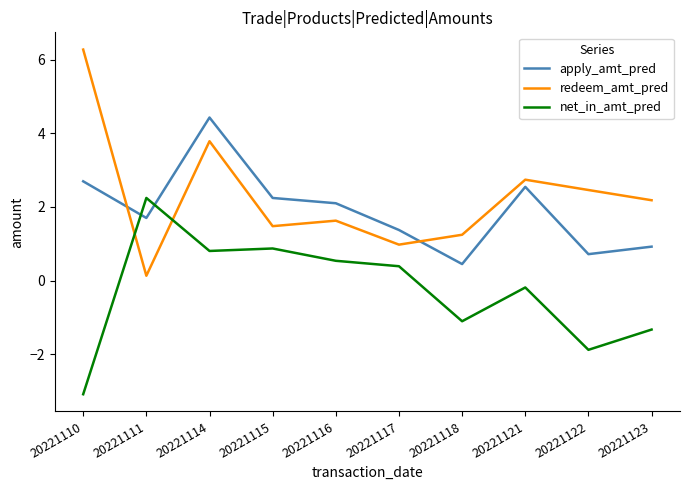

Reading left to right, extract all data points from this chart.

apply_amt_pred: 2.7	1.7	4.4	2.2	2.1	1.4	0.5	2.5	0.7	0.9
redeem_amt_pred: 6.3	0.1	3.8	1.5	1.6	1.0	1.2	2.7	2.5	2.2
net_in_amt_pred: -3.1	2.2	0.8	0.9	0.5	0.4	-1.1	-0.2	-1.9	-1.3